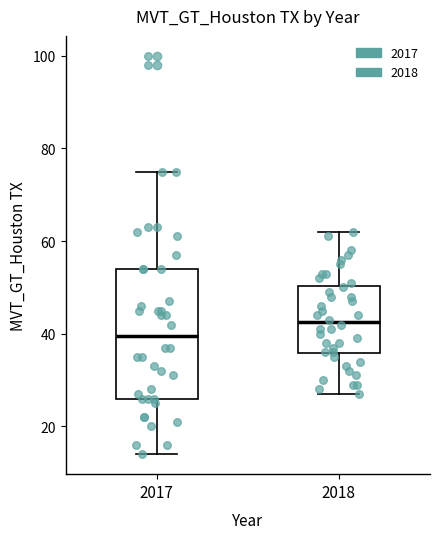

Where is the lower edge of the box at x = 2017 on the y-axis? The values are not printed on the chart, so give them approximately, as read against the axis.

26